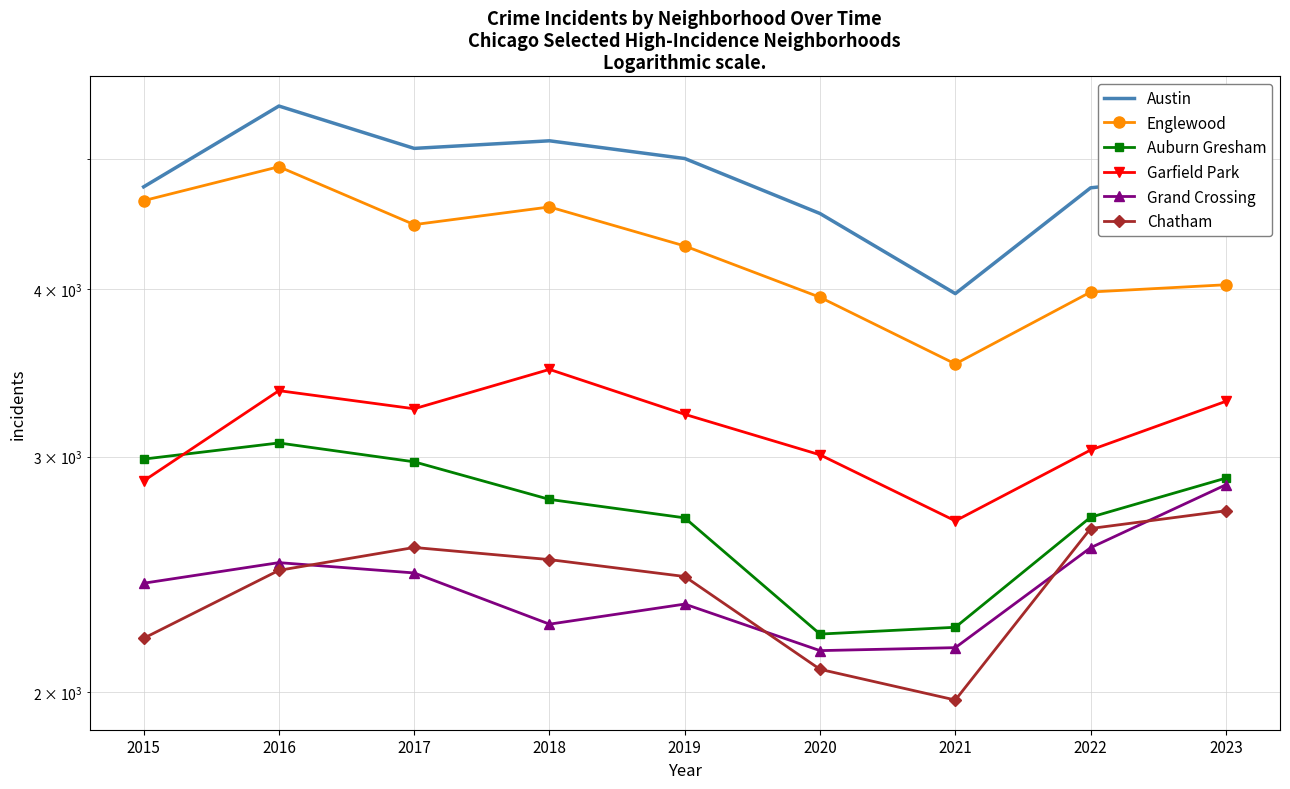

Which label corresponds to the smallest value in the chart?

2021